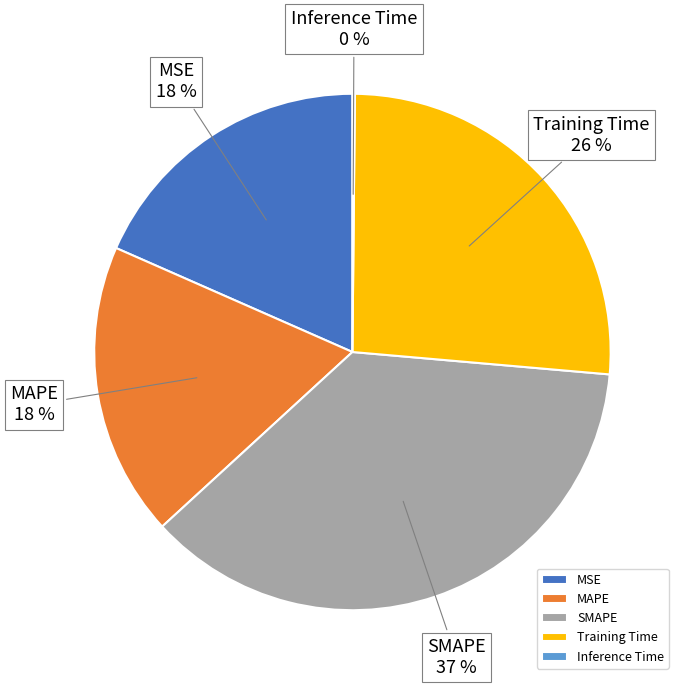

What is the largest slice in the pie chart?

SMAPE